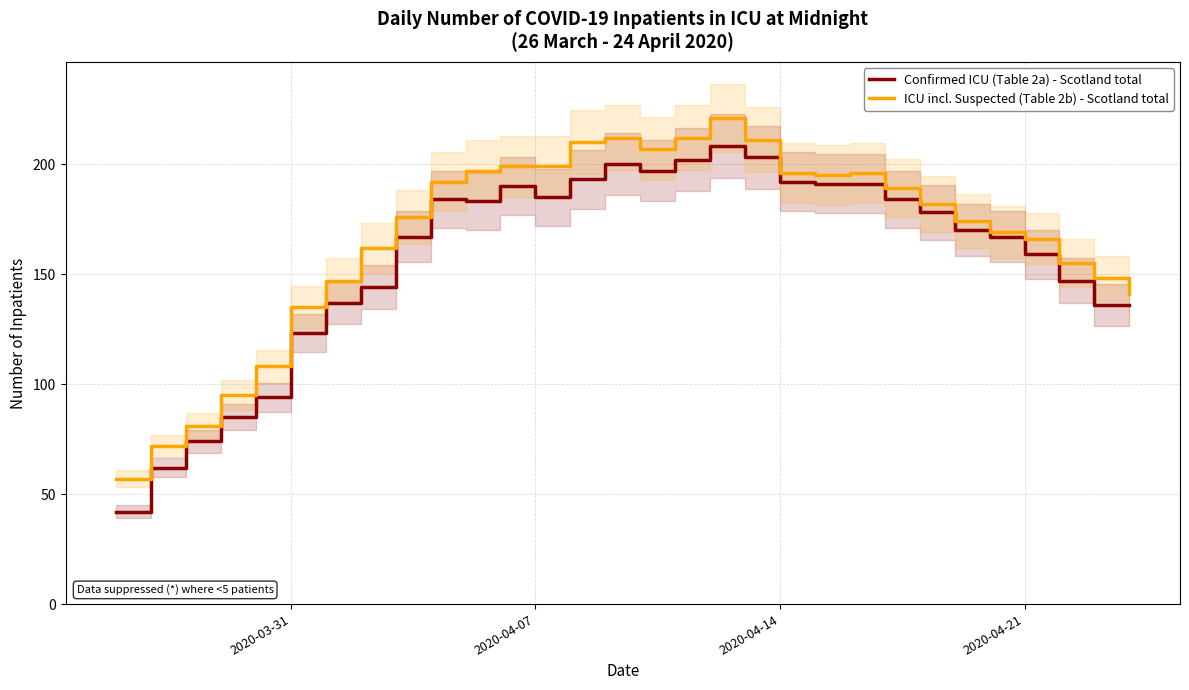

Reading left to right, transcribe all the data shown in this chart.

Confirmed ICU (Table 2a) - Scotland total: 42	62	74	85	94	123	137	144	167	184	183	190	185	193	200	197	202	208	203	192	191	191	184	178	170	167	159	147	136	136
ICU incl. Suspected (Table 2b) - Scotland total: 57	72	81	95	108	135	147	162	176	192	197	199	199	210	212	207	212	221	211	196	195	196	189	182	174	169	166	155	148	141